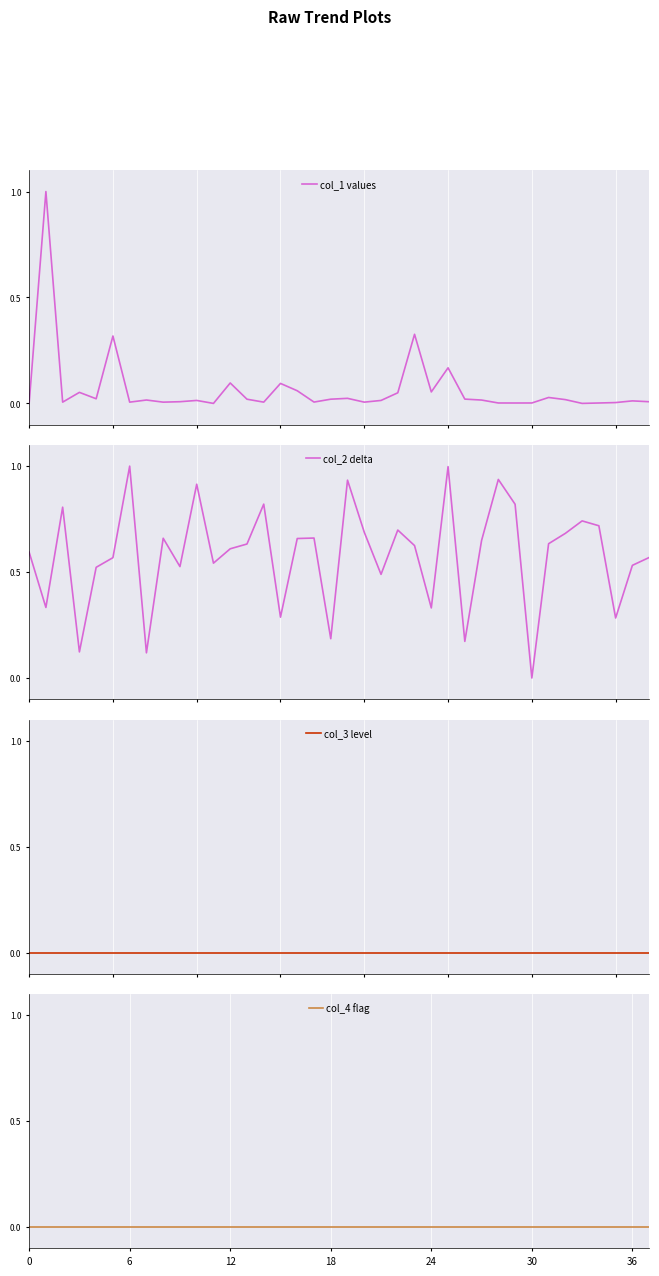

Which series changed the most between 9 and 10?

col_2 delta